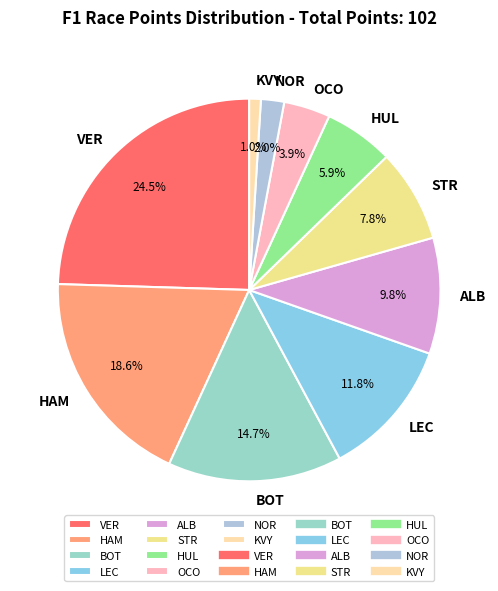

What is the smallest slice in the pie chart?

KVY